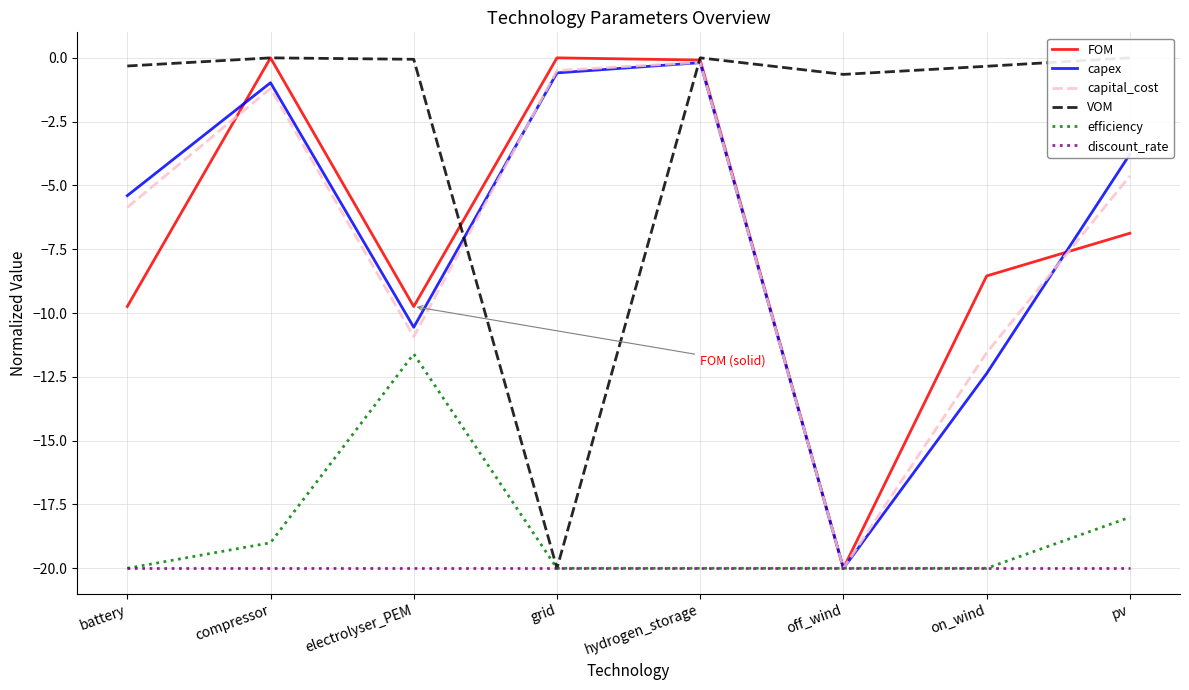

What position from the left is compressor?

2